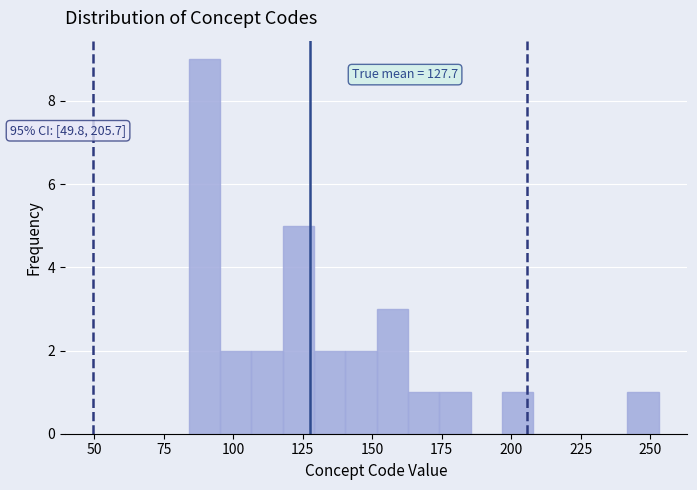

Read against the x-axis, roughly where is the centre of the tallest bar?

90